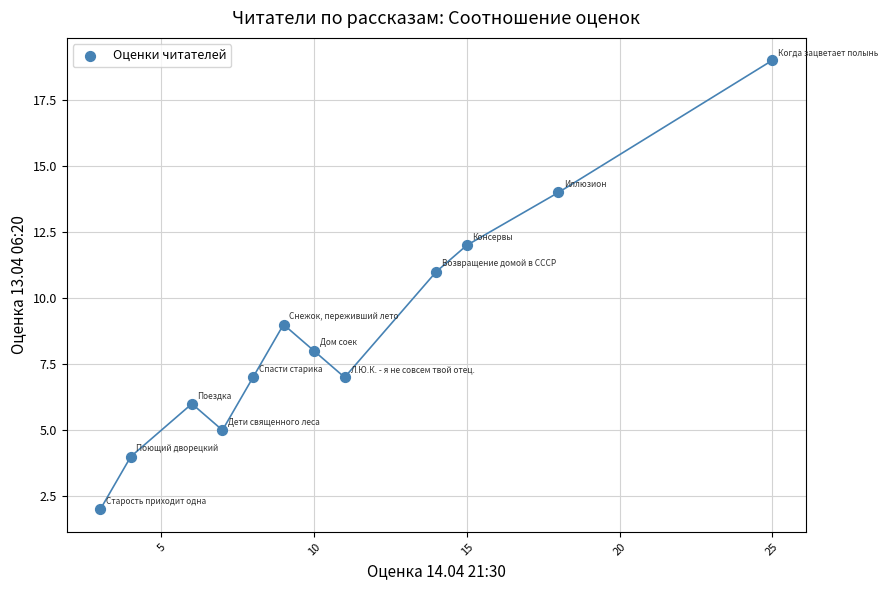

What is the average Y value?

9